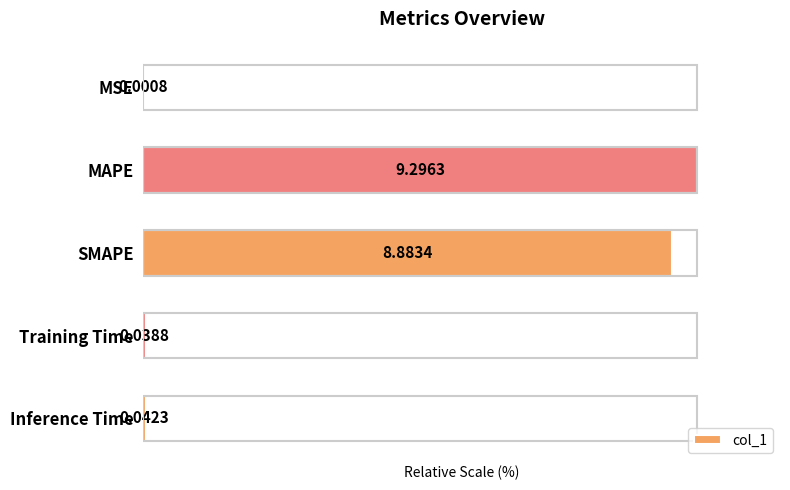

Between MAPE and Training Time, which is larger?

MAPE